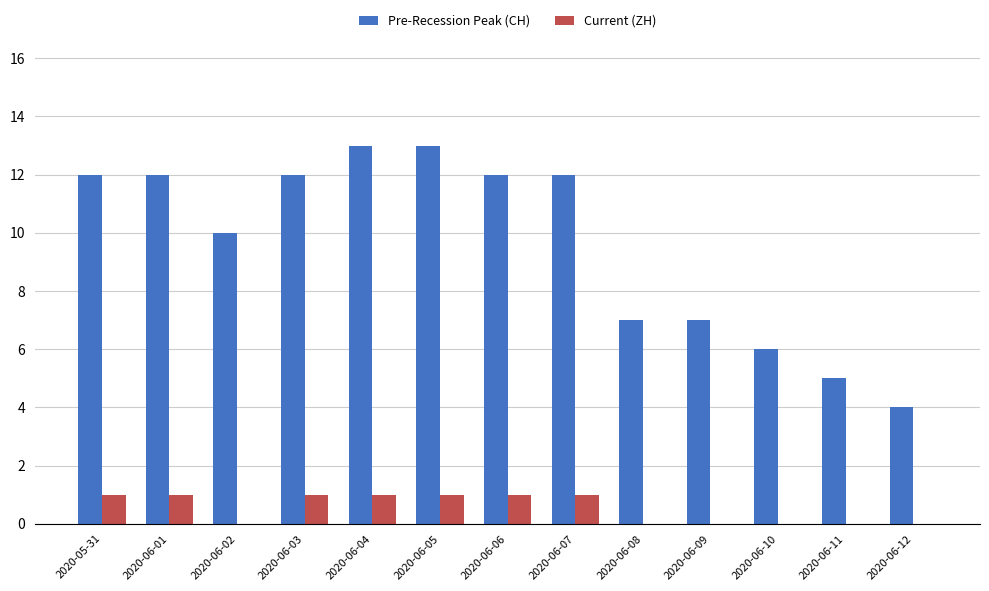

What is the highest value of the Current (ZH) series?

1